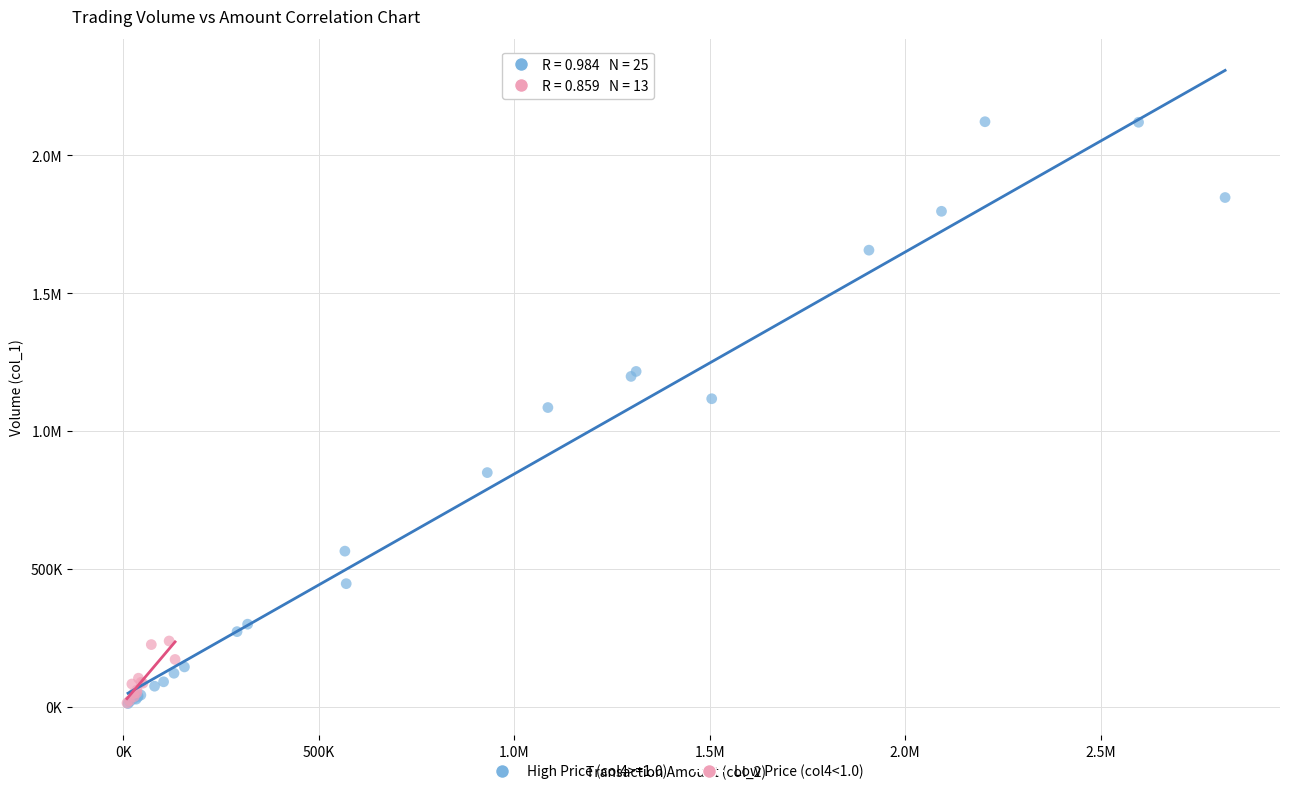

What are all the series names shown in the legend?

High Price (col4>=1.0), Low Price (col4<1.0)